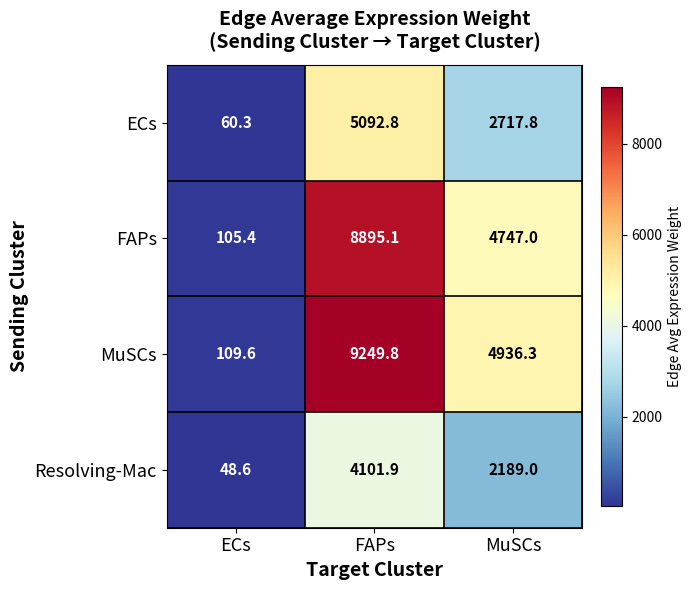

How many data points does each series have?

3